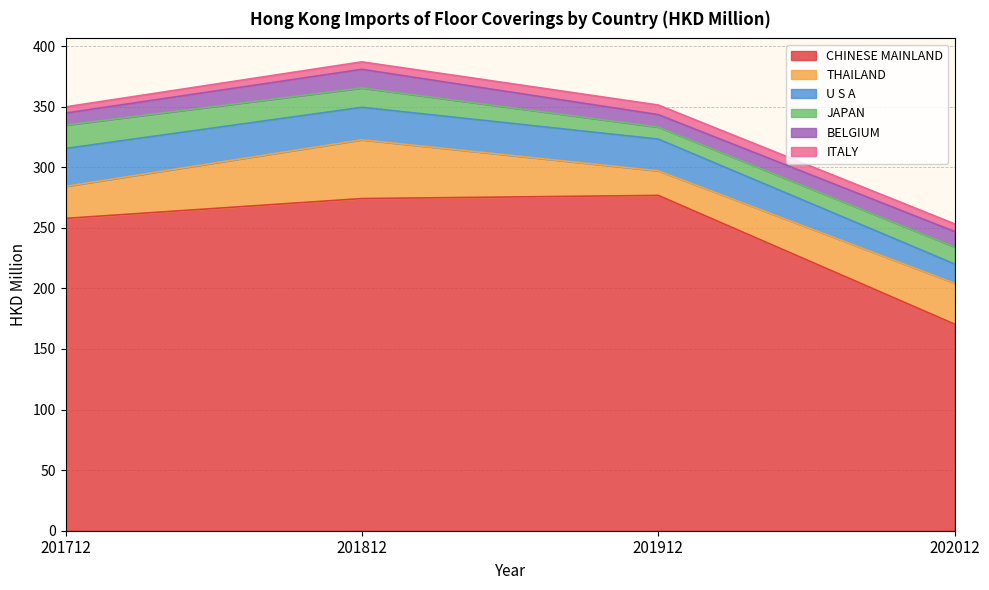

Reading right to left, transcribe all the data shown in this chart.

CHINESE MAINLAND: 170.5	276.8	274.2	257.8
THAILAND: 33.7	20.3	48.5	26.4
U S A: 15.9	26.2	26.8	31.3
JAPAN: 14.0	9.9	15.9	19.3
BELGIUM: 12.8	10.3	15.4	10.0
ITALY: 6.3	7.9	6.1	5.1